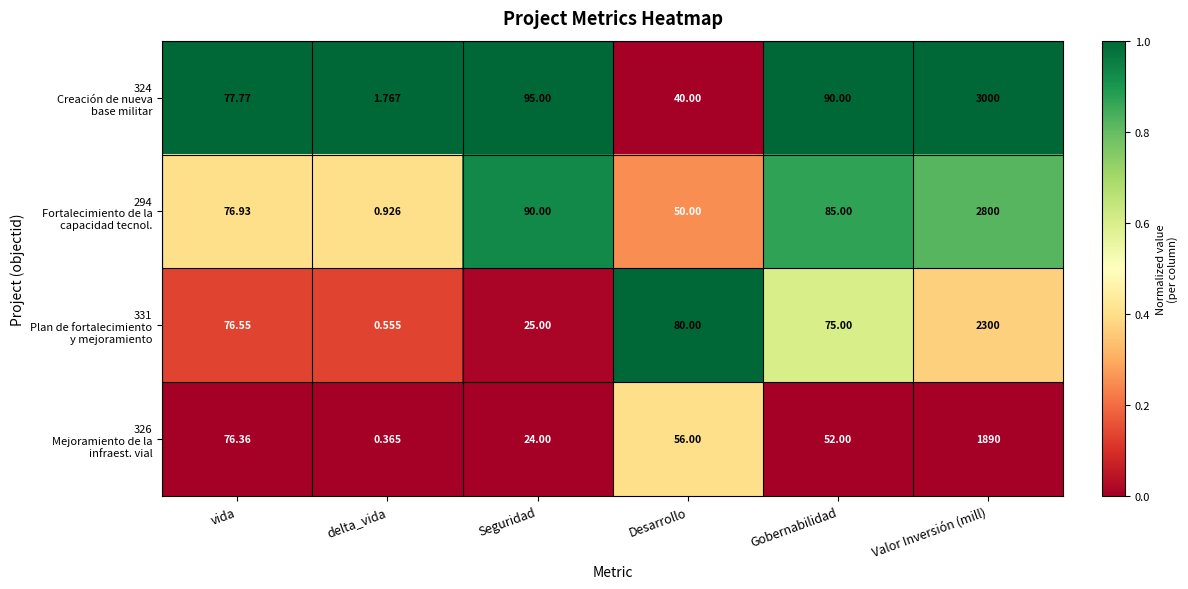

At which category is the sum across all series the highest?

Valor Inversión (mill)